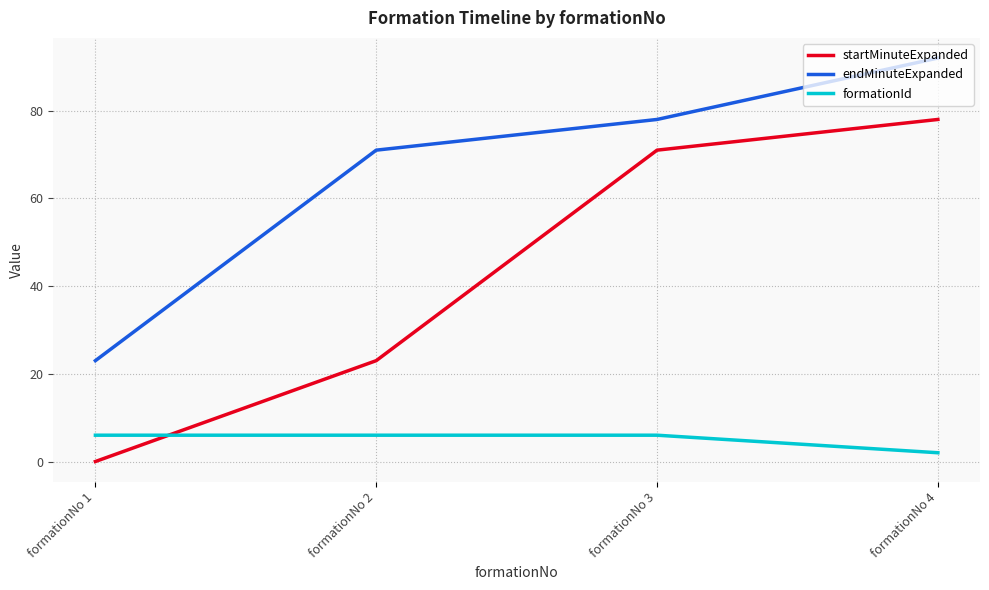

Count the endMinuteExpanded values in the range 71 to 92.

3